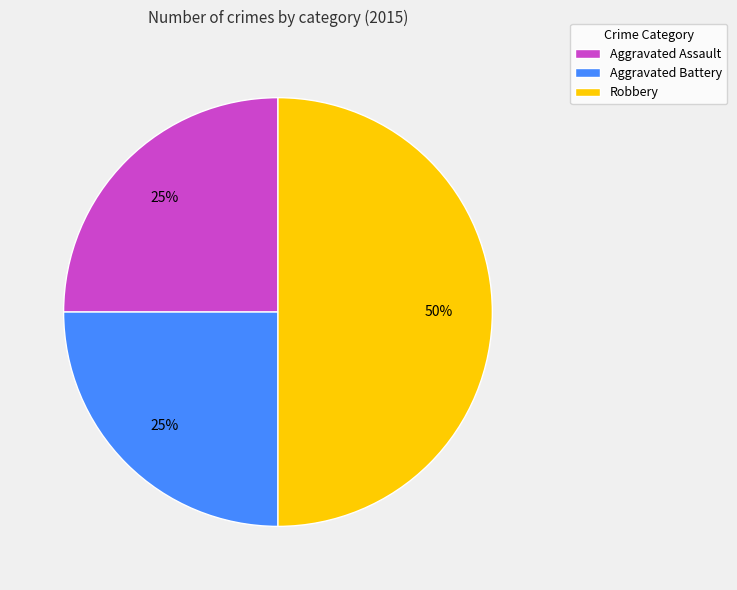

To the nearest percent, what is the combined percentage of Robbery and Aggravated Assault?

75%